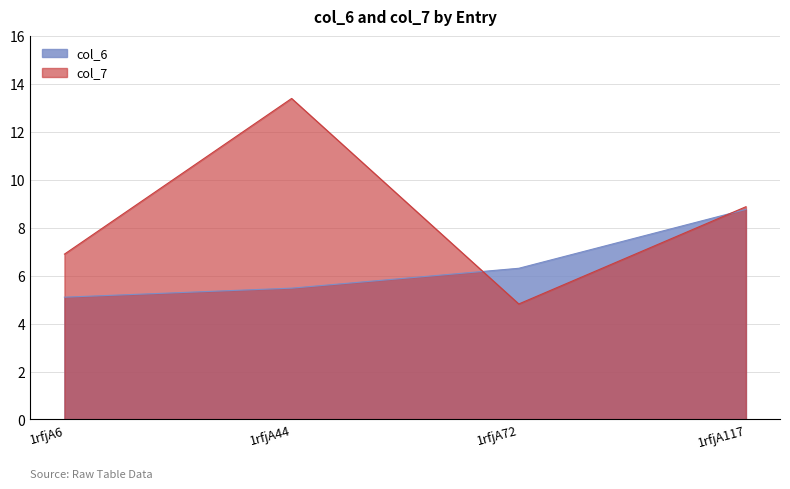

Reading left to right, what are all the values shown in this chart?

col_6: 1rfjA6=5.1	1rfjA44=5.5	1rfjA72=6.3	1rfjA117=8.8
col_7: 1rfjA6=6.9	1rfjA44=13.4	1rfjA72=4.8	1rfjA117=8.9